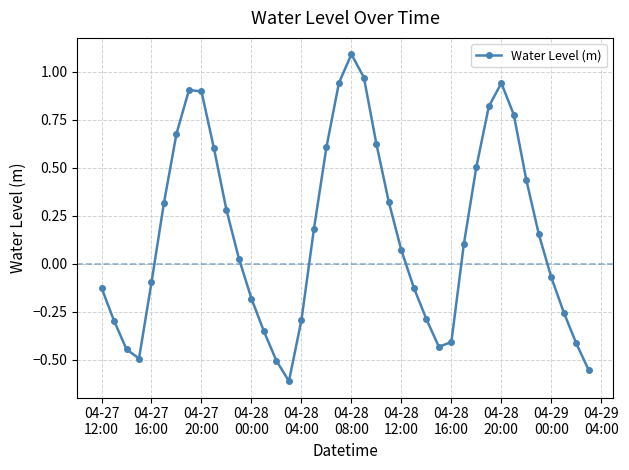

What is the maximum value shown in the chart?

1.1